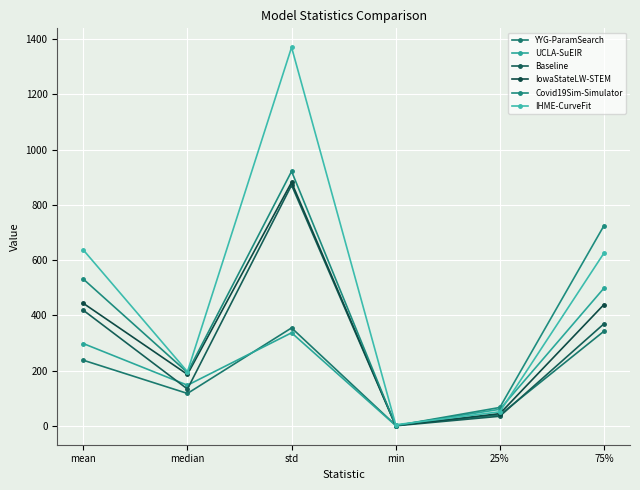

What position from the left is min?

4